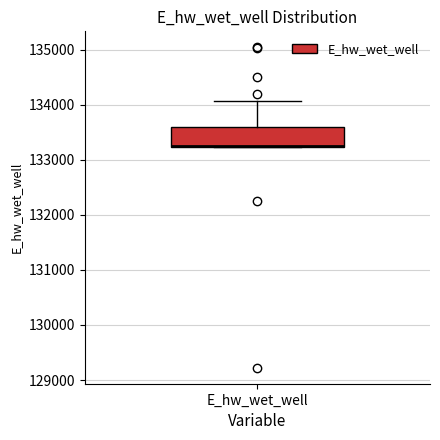

Where is the upper edge of the box for E_hw_wet_well on the y-axis? The values are not printed on the chart, so give them approximately, as read against the axis.

133600